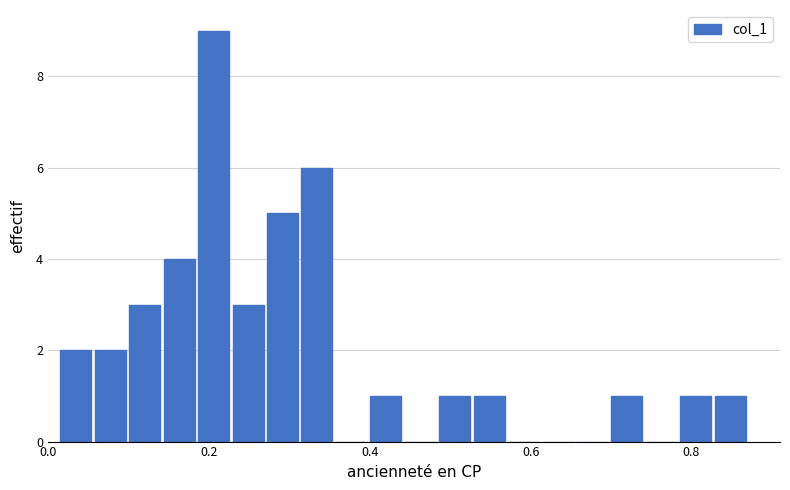

Around what value on the x-axis is the tallest bar? Give the approximate position of its centre, as read against the axis.

0.20